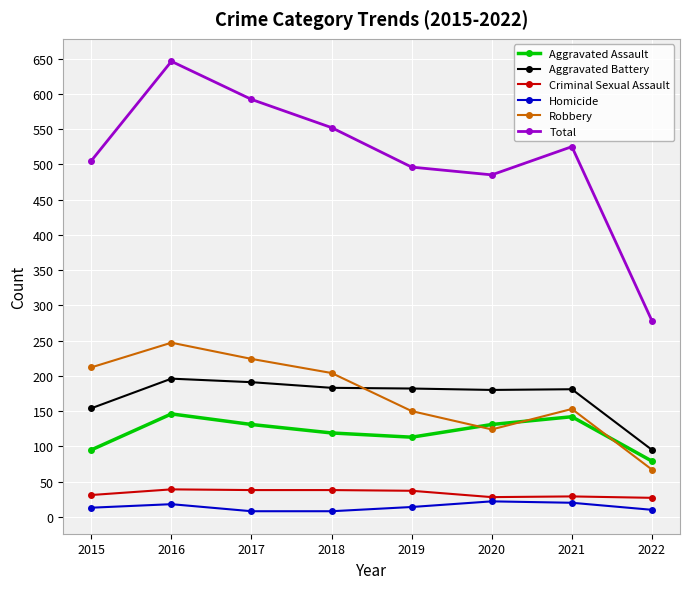

What is the maximum value shown in the chart?

646